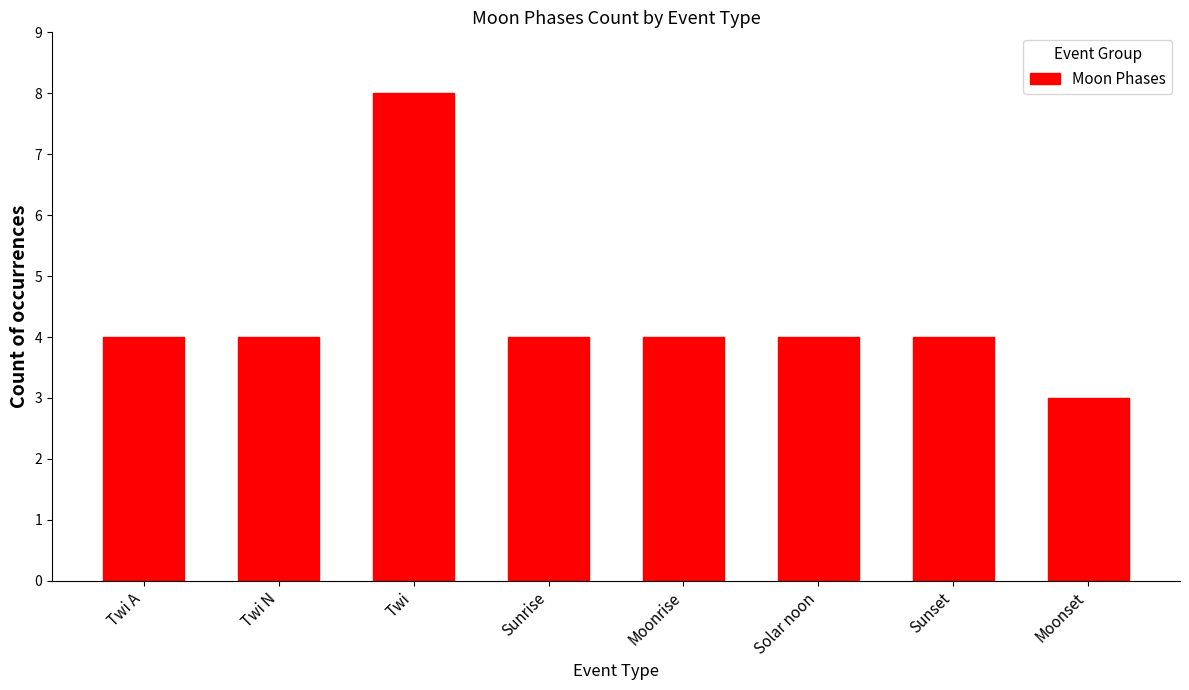

What is the label of the 4th bar from the left?

Sunrise